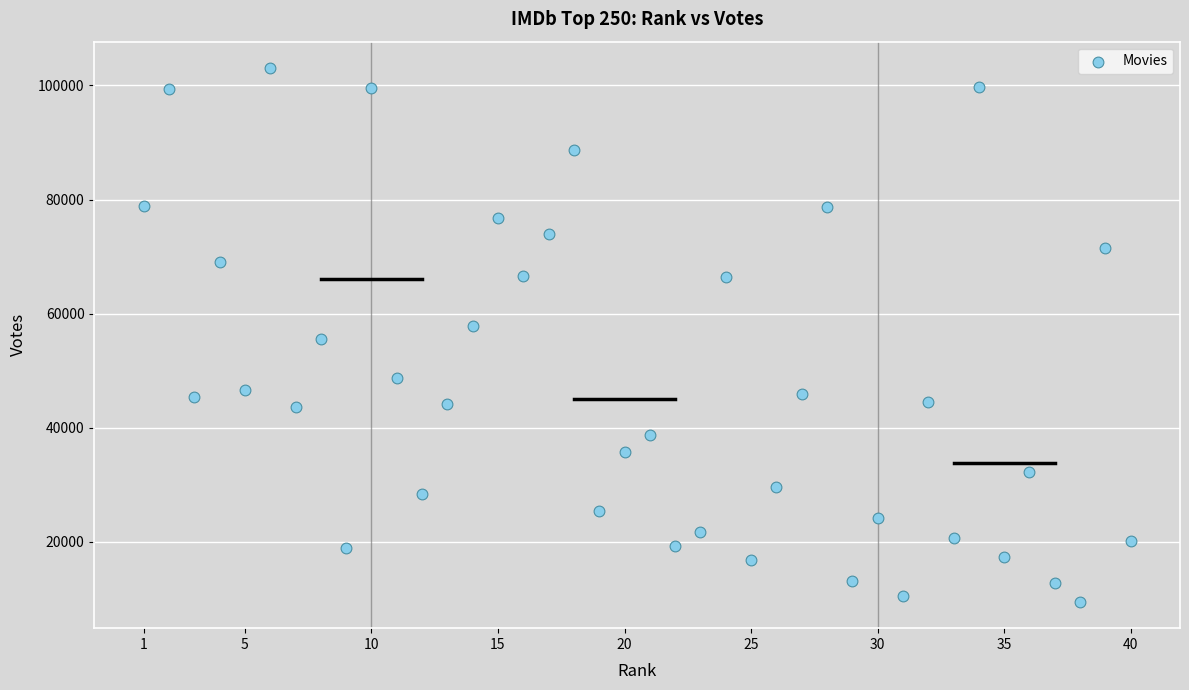

What is the range of Y values (max minus min)?

93509